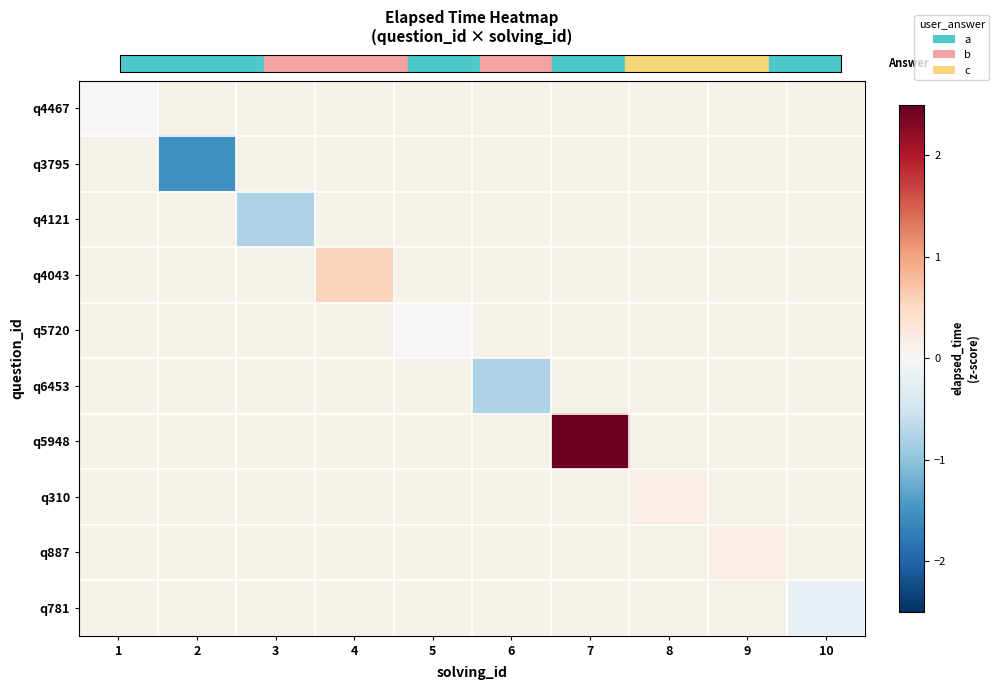

What is the greatest value displayed?

2.5